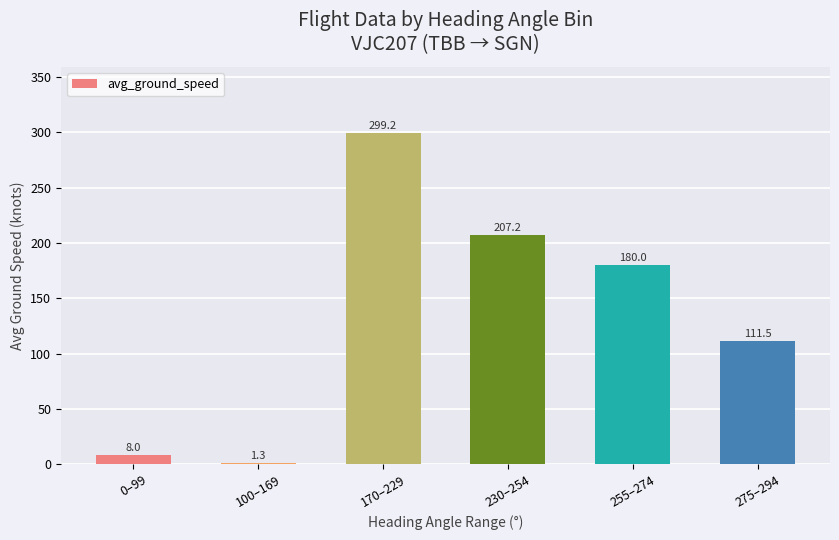

Which label corresponds to the largest value in the chart?

170–229